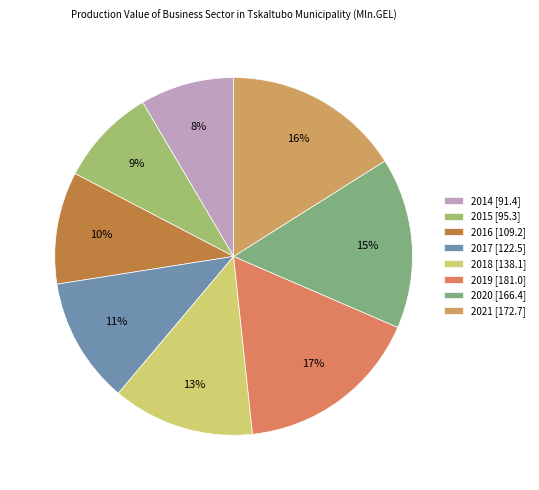

Rank the categories by value from lowest to highest.

2014, 2015, 2016, 2017, 2018, 2020, 2021, 2019